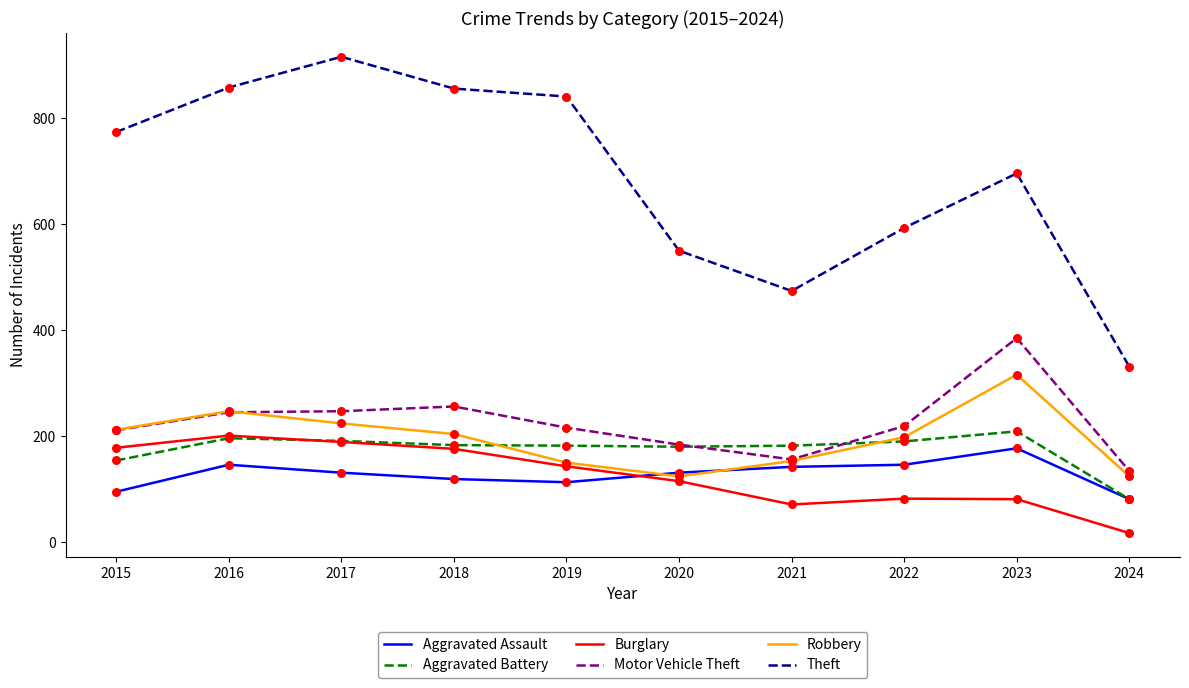

Between 2018 and 2024, which series saw the biggest shift?

Theft